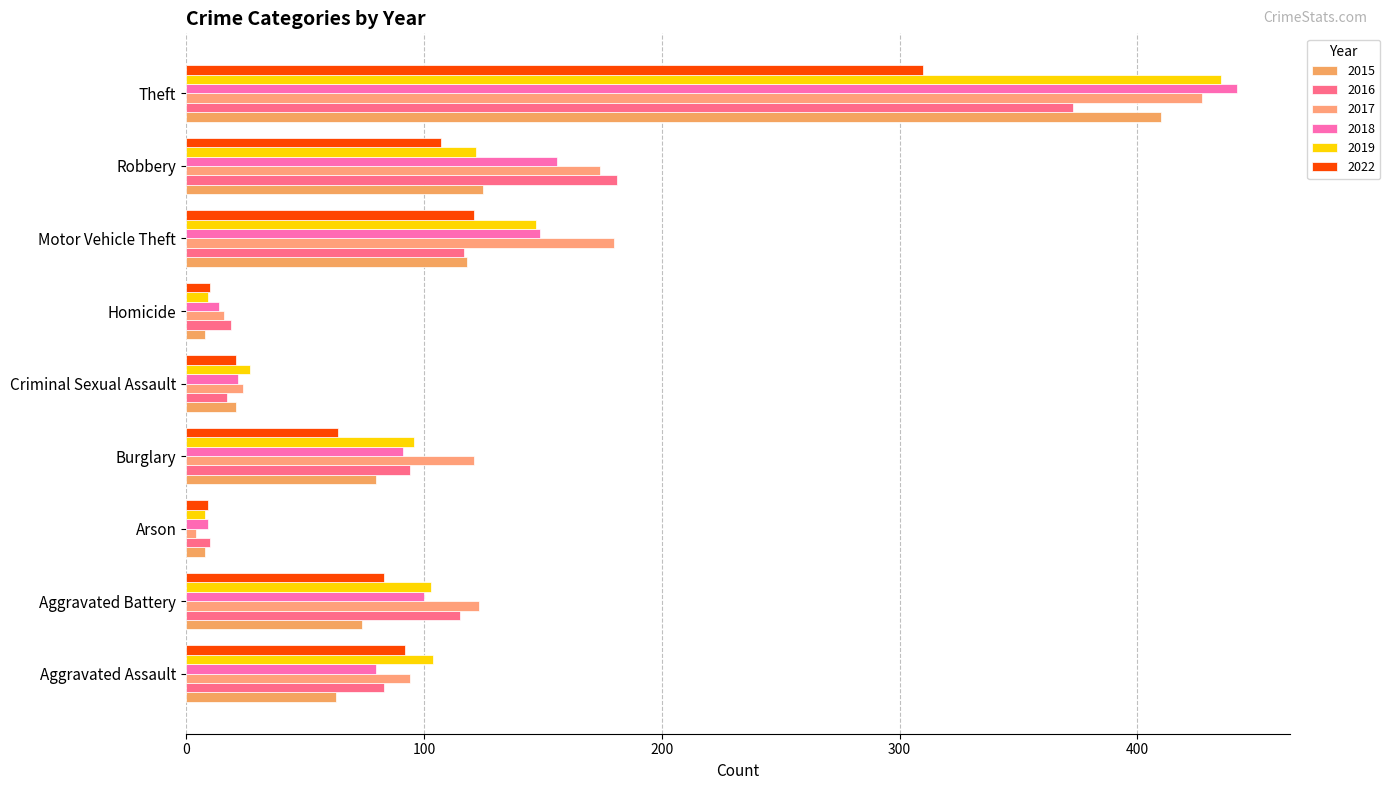

What is the total value across all series at Burglary?

546